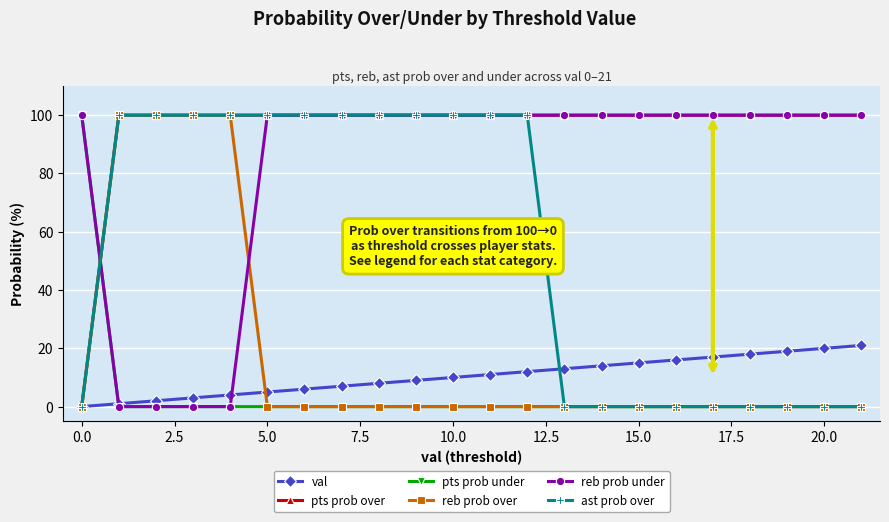

Which series has the largest total across all categories?

pts prob over